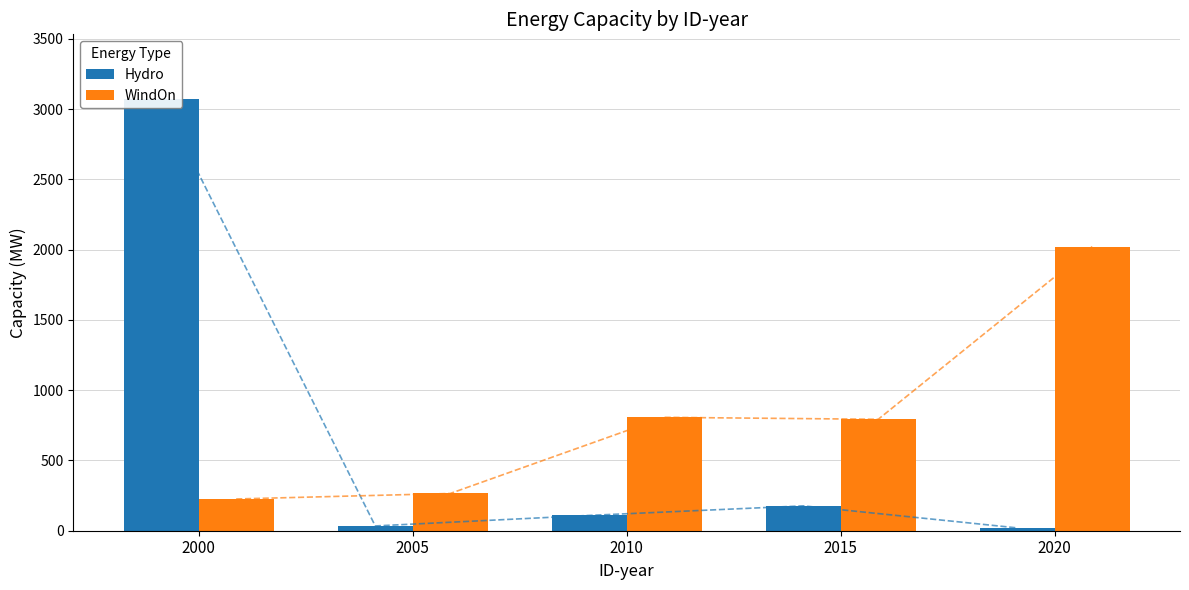

Which category has the highest value in the Hydro series?

2000